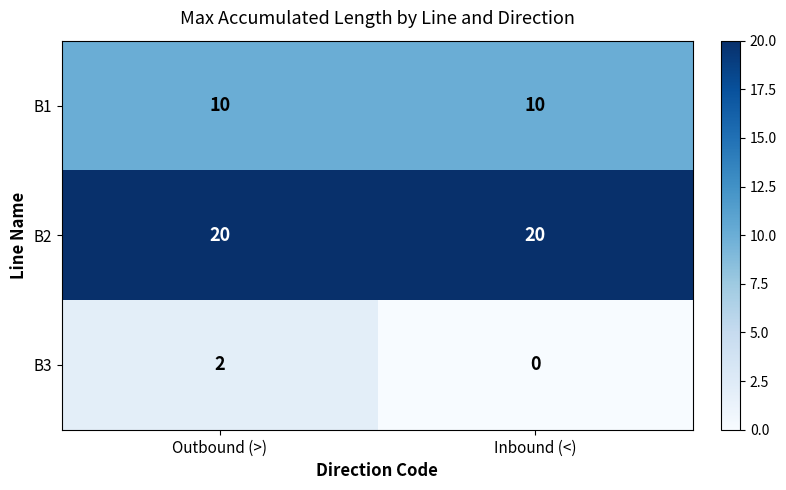

How many categories are shown in the chart?

2